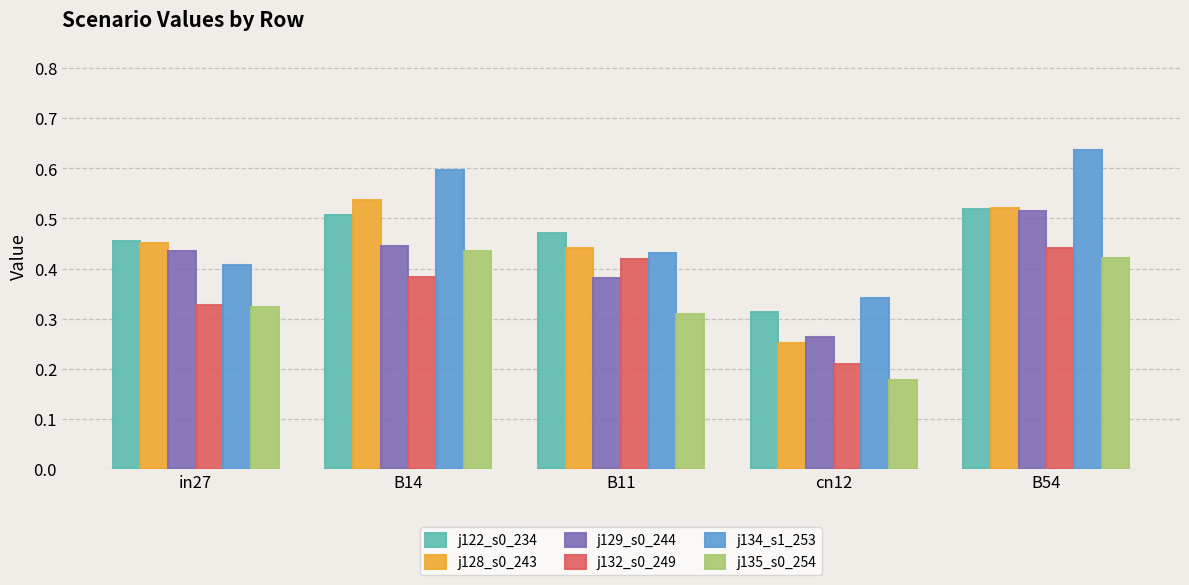

At which label is j134_s1_253 closest to 0?

cn12